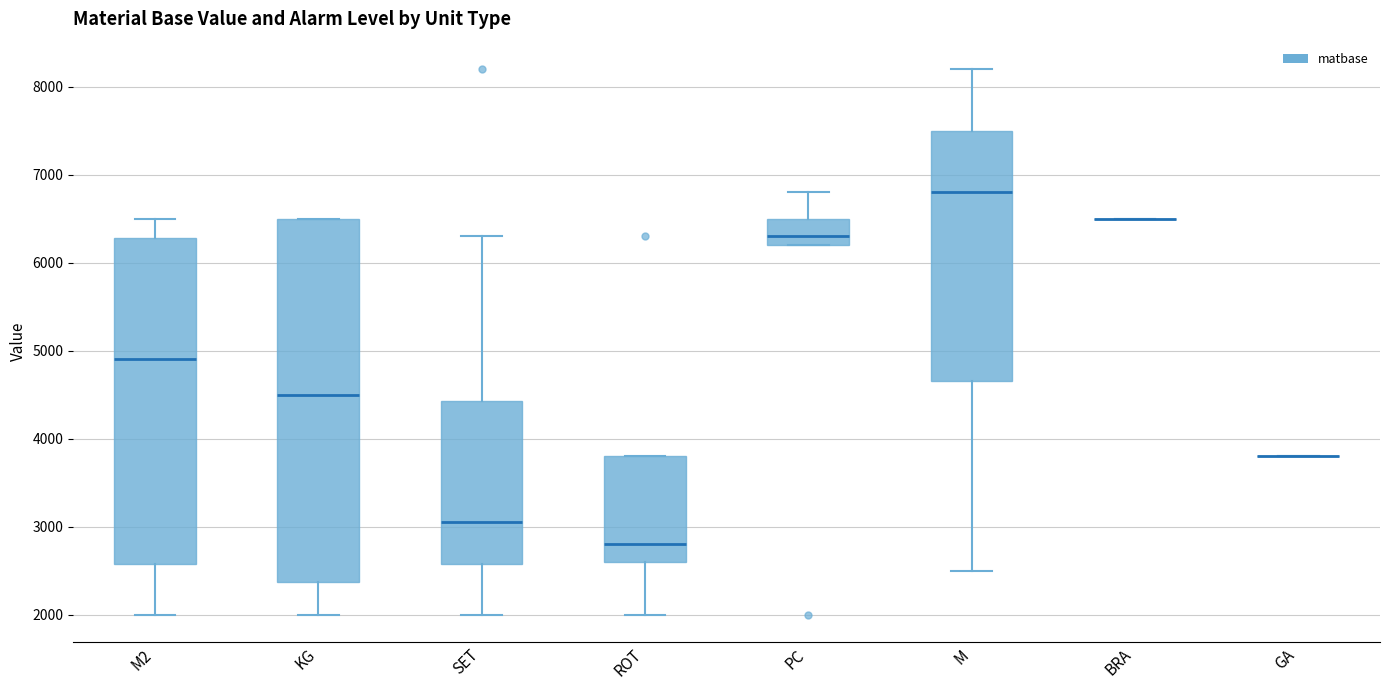

Reading left to right, read every box against the y-axis: the position of its median line, the range the box covers, and the ends of its whiskers. The values are not printed on the chart, so give them approximately, as read against the axis.

M2: median 4900, box 2600 to 6300, whiskers 2000 to 6500
KG: median 4500, box 2400 to 6500, whiskers 2000 to 6500
SET: median 3100, box 2600 to 4400, whiskers 2000 to 6300
ROT: median 2800, box 2600 to 3800, whiskers 2000 to 3800
PC: median 6300, box 6200 to 6500, whiskers 6200 to 6800
M: median 6800, box 4700 to 7500, whiskers 2500 to 8200
BRA: box collapsed to a line at 6500, whiskers 6500 to 6500
GA: box collapsed to a line at 3800, whiskers 3800 to 3800